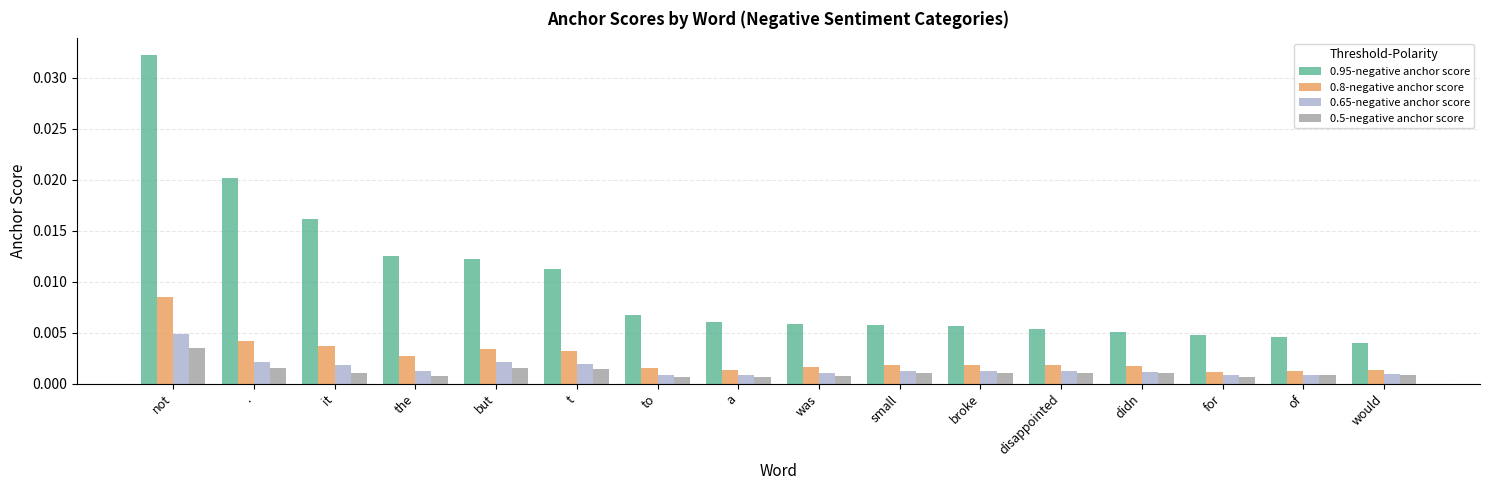

What position from the left is not?

1